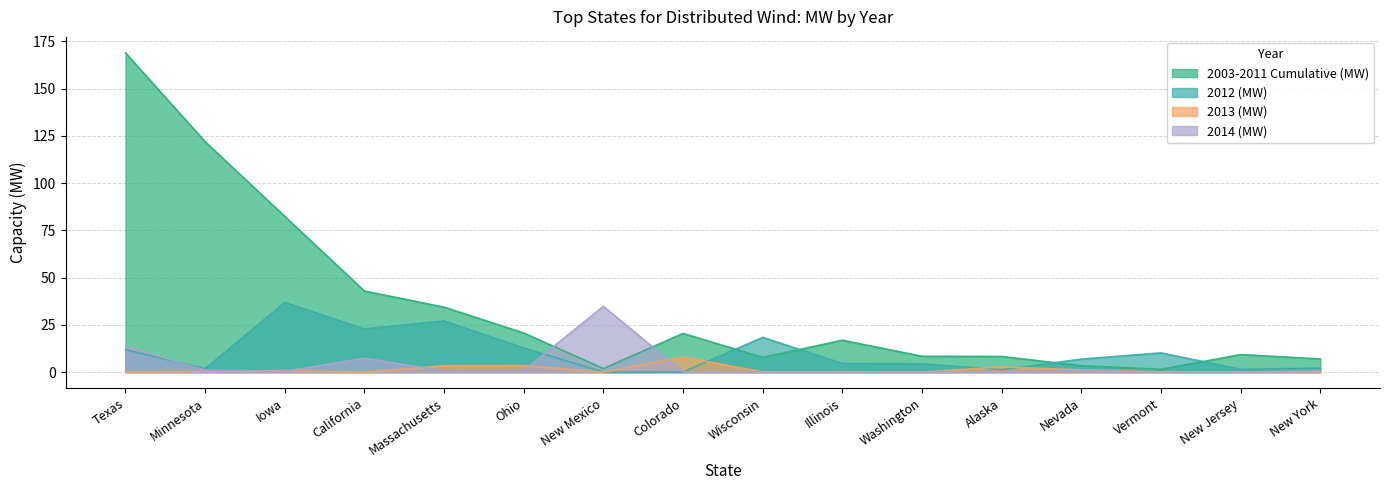

What is the sum of all 2003-2011 Cumulative (MW) values?

556.2